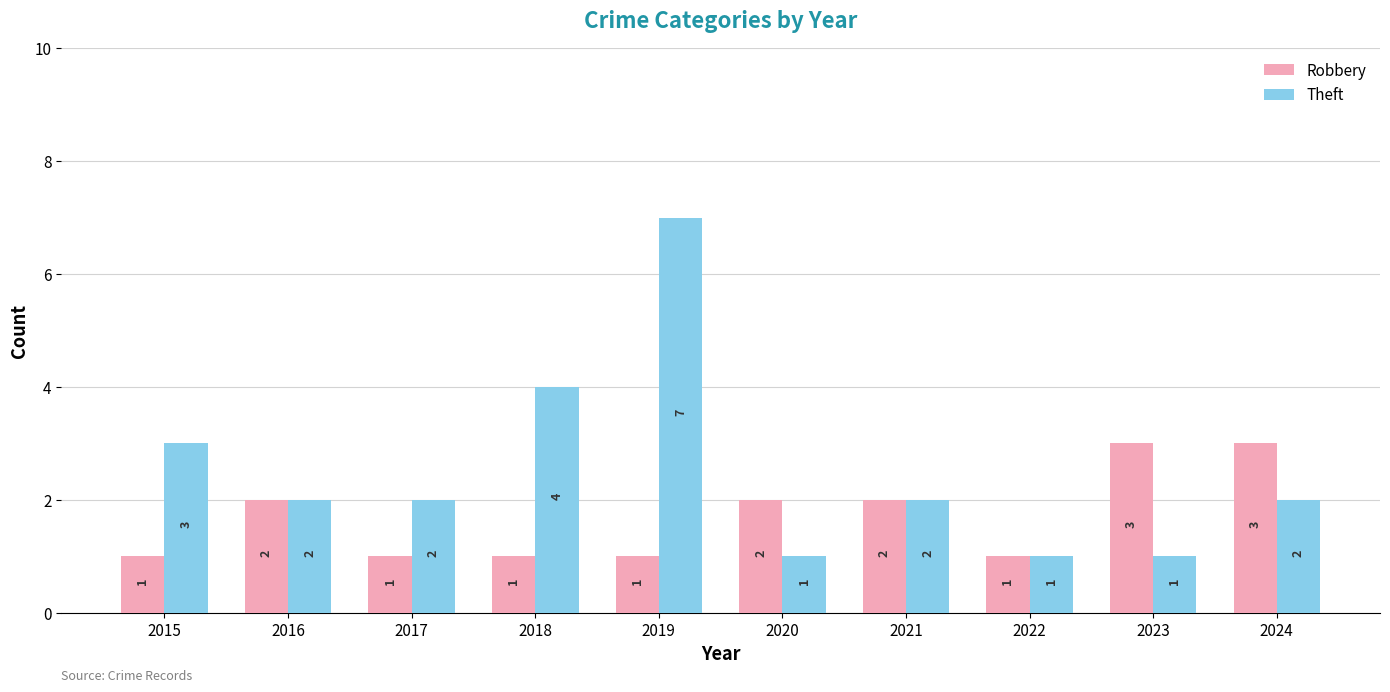

Count the number of categories in the chart.

10